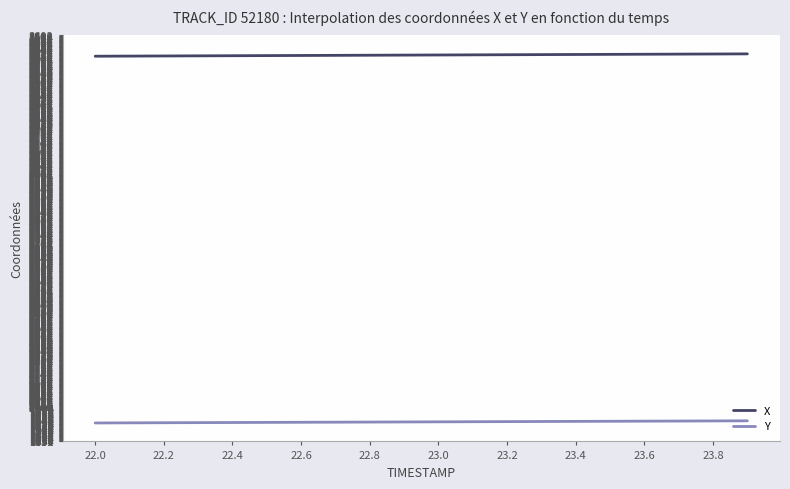

Does the chart display data point markers on the line(s)?

No